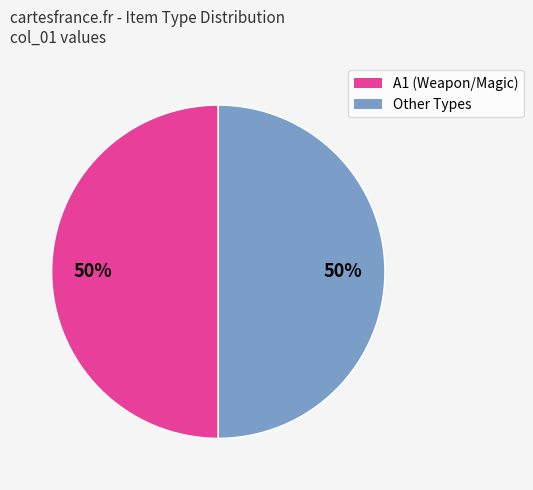

Count the number of slices in the pie.

2